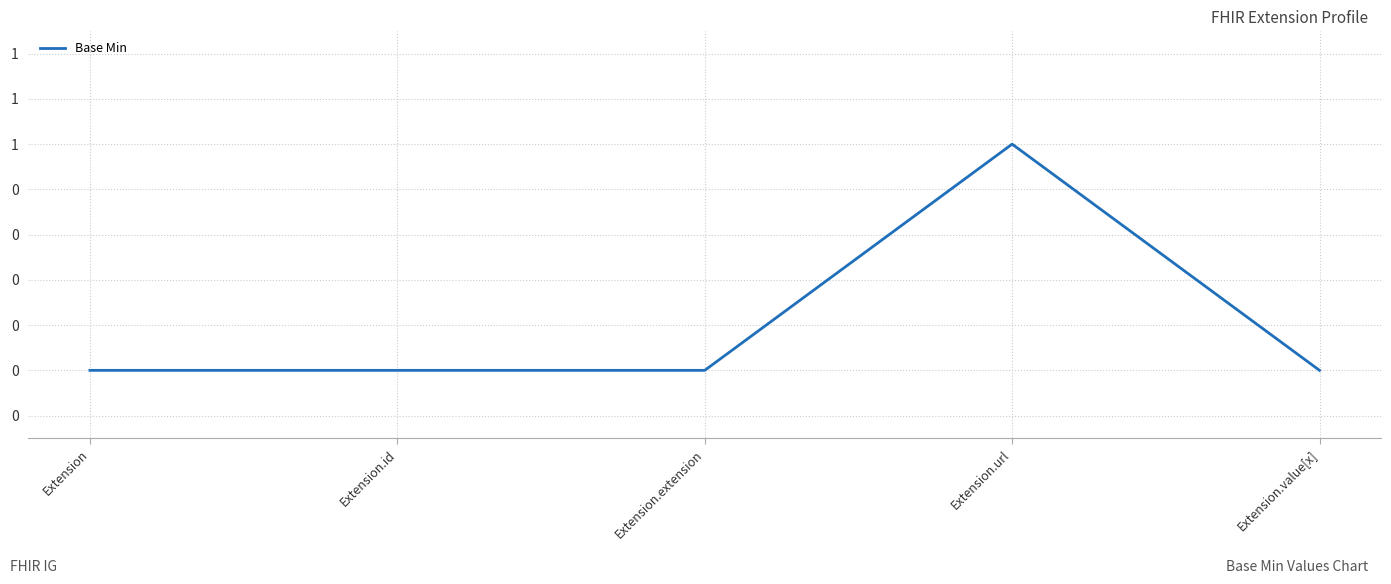

Does the chart have visible grid lines?

Yes